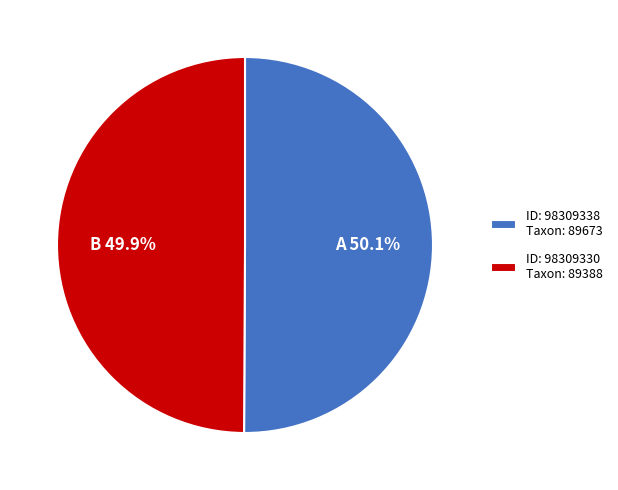

Approximately how many times larger is the value at ID: 98309330 Taxon: 89388 compared to ID: 98309338 Taxon: 89673?

1.0